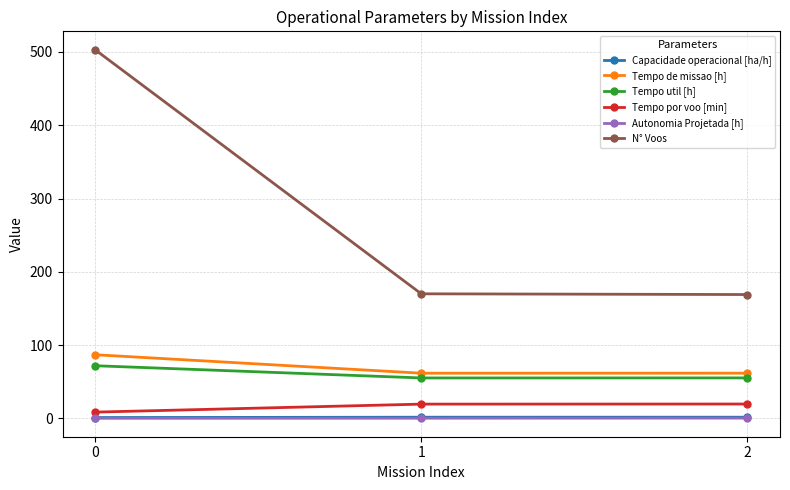

What is the minimum value shown in the chart?

0.1